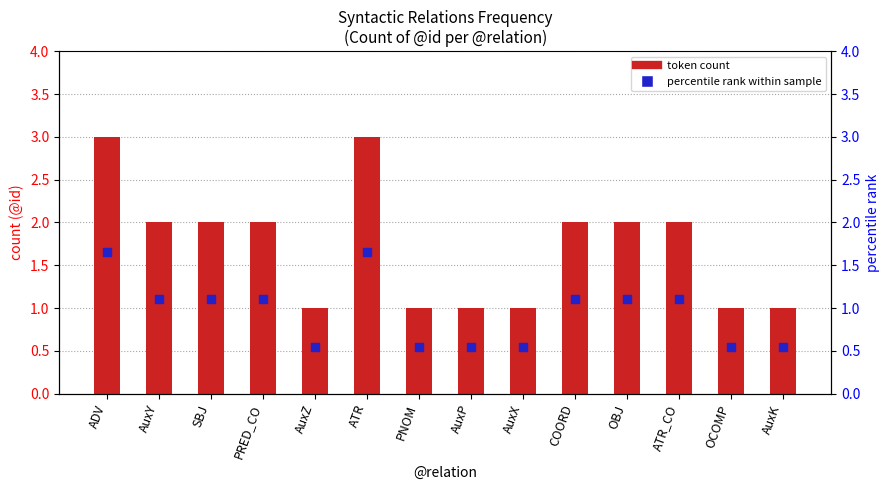

What is the label of the 2nd bar from the left?

AuxY